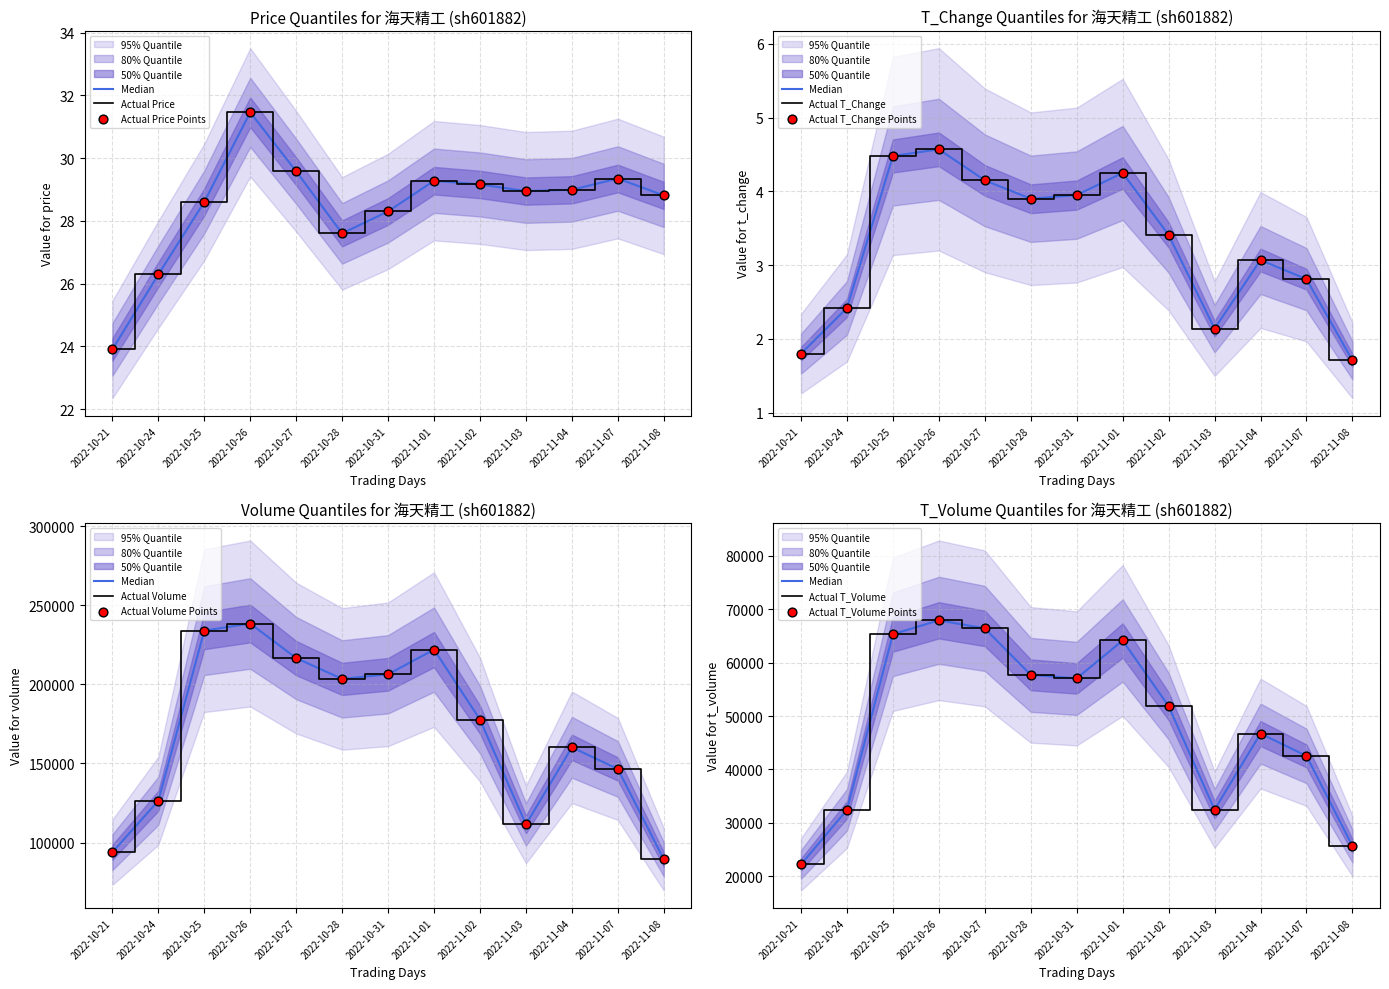

Which series reaches the maximum Y coordinate?

price